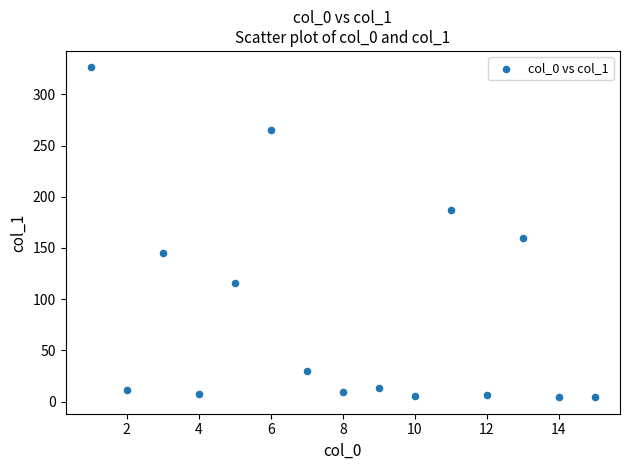

What is the range of X values (max minus min)?

14.0